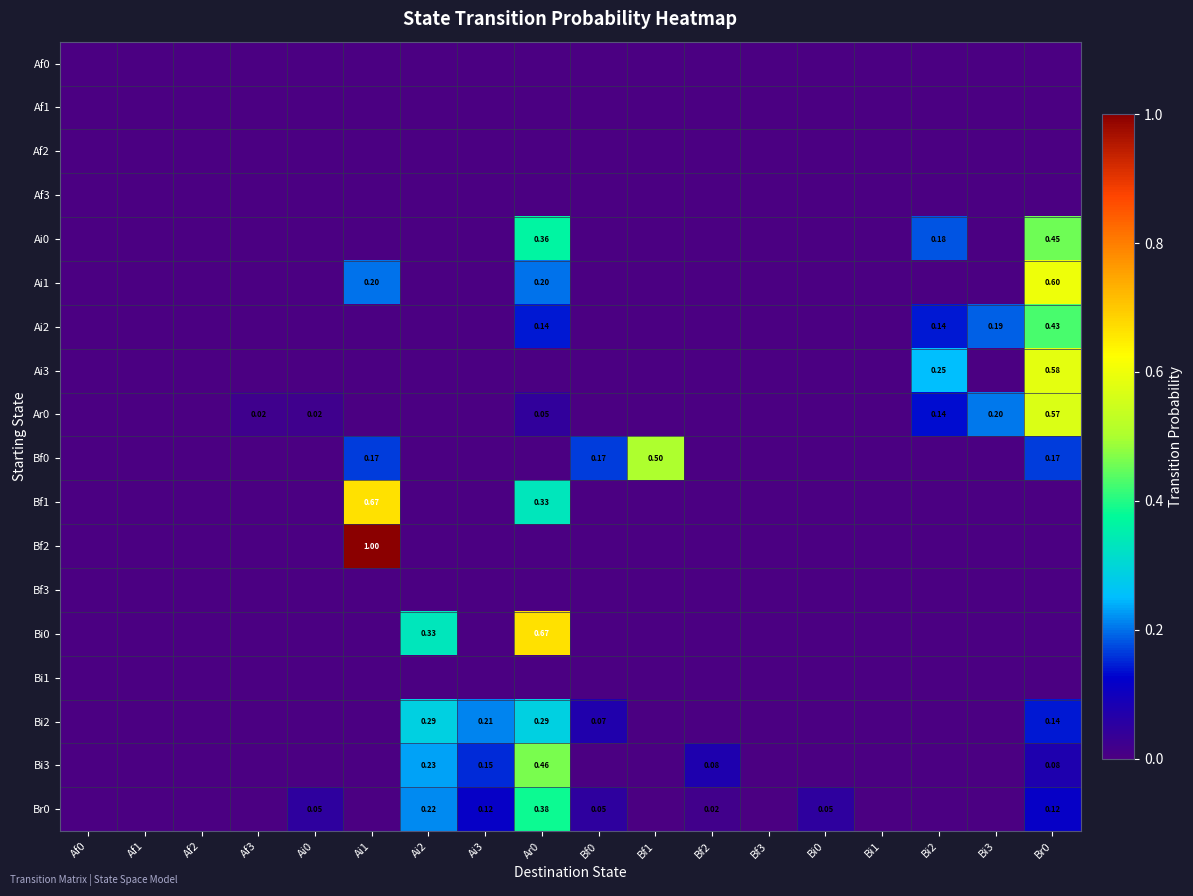

Count the number of categories in the chart.

18